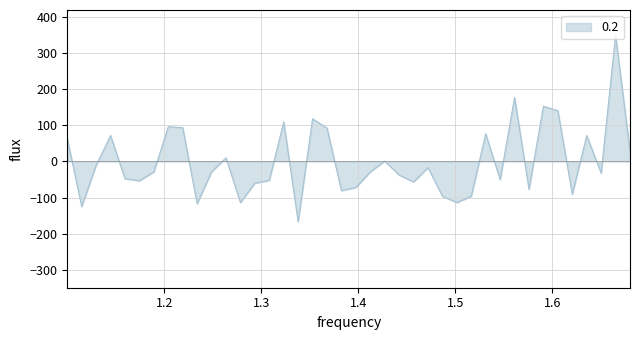

What is the difference between the maximum and minimum values?

517.2